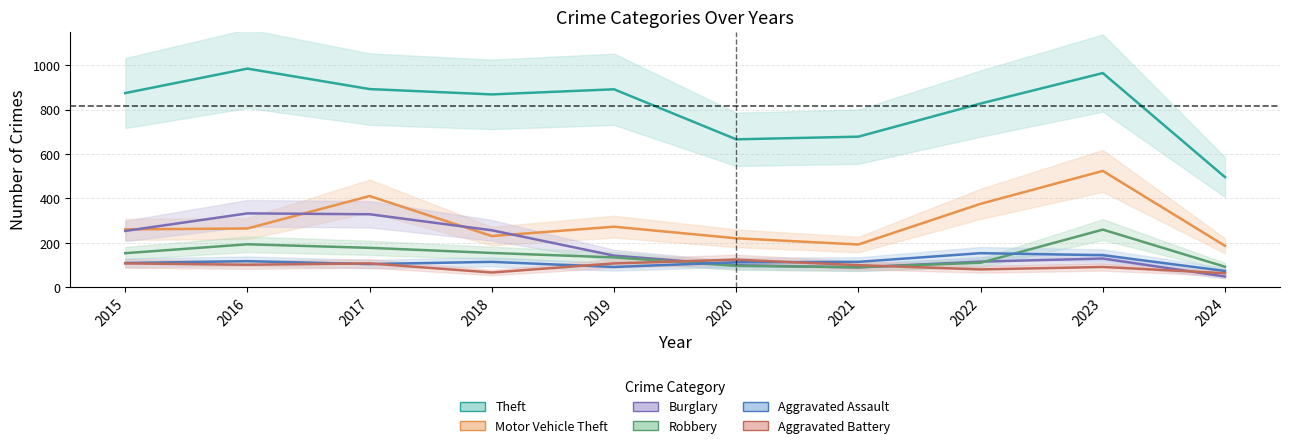

Which series has the widest spread of values?

Theft